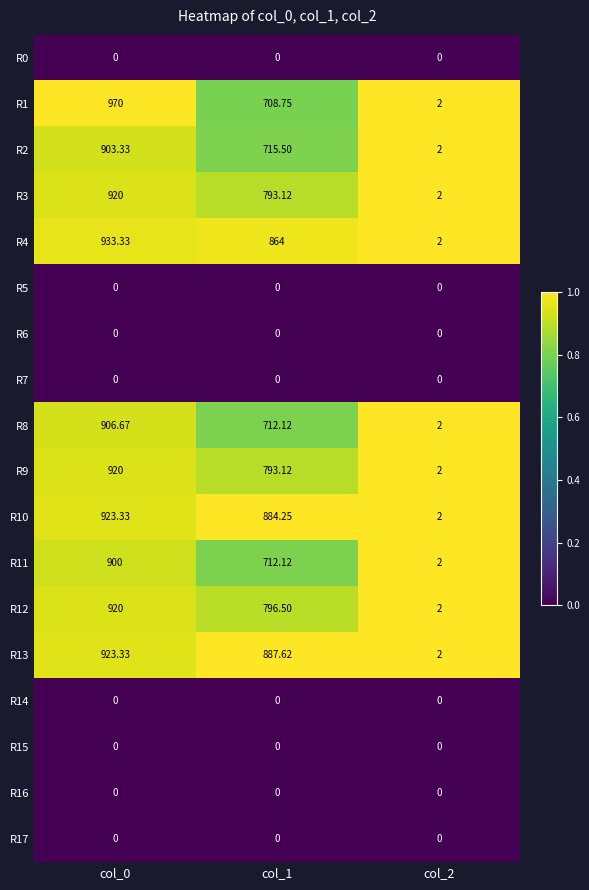

Count the number of data series in this chart.

18